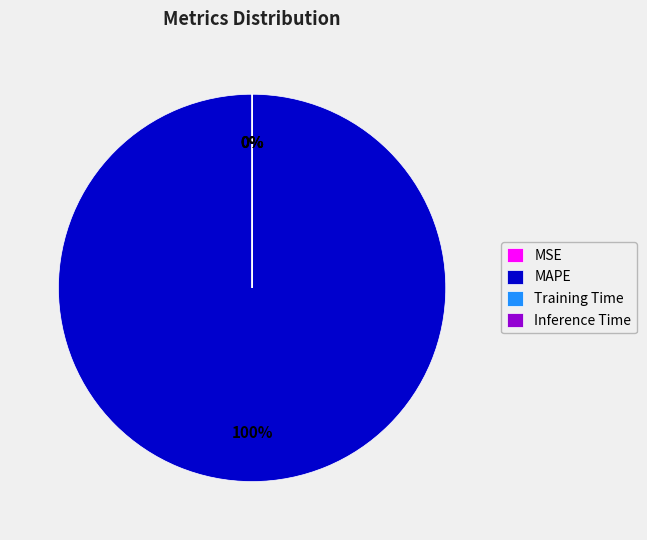

Which slice is the largest?

MAPE